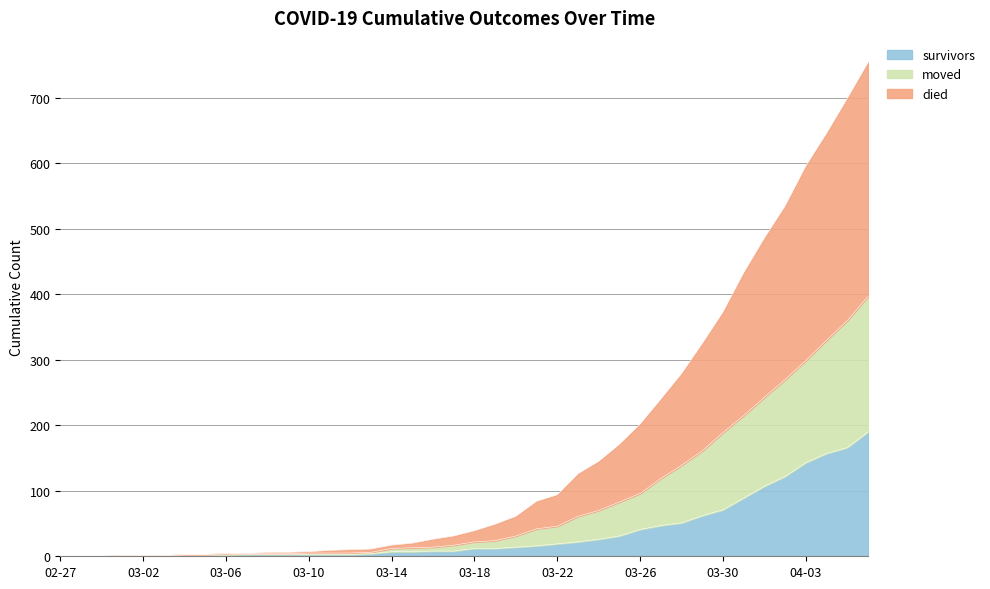

What is the highest value of the survivors series?

190